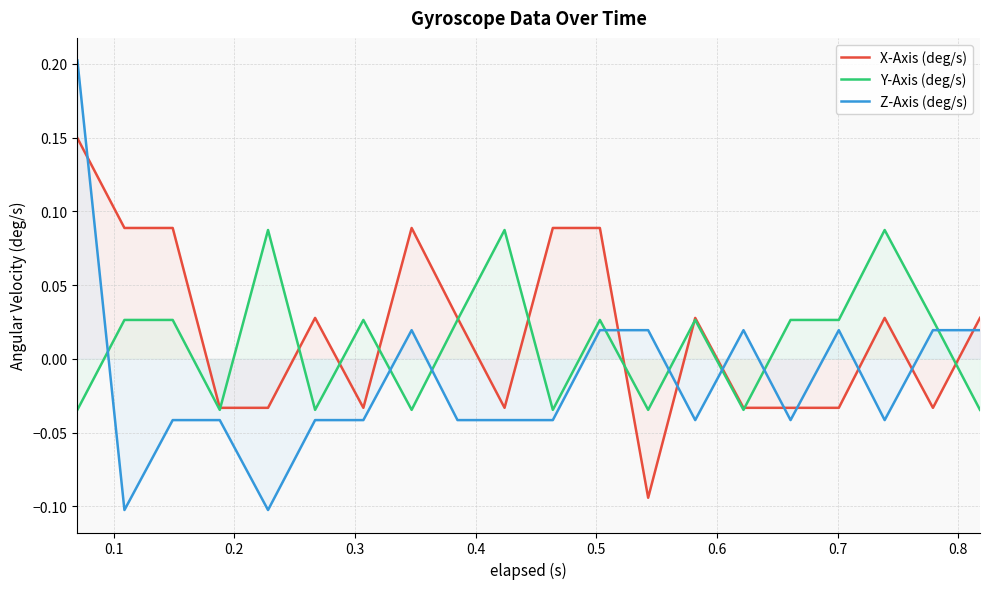

How many data points in X-Axis (deg/s) are less than 0?

9